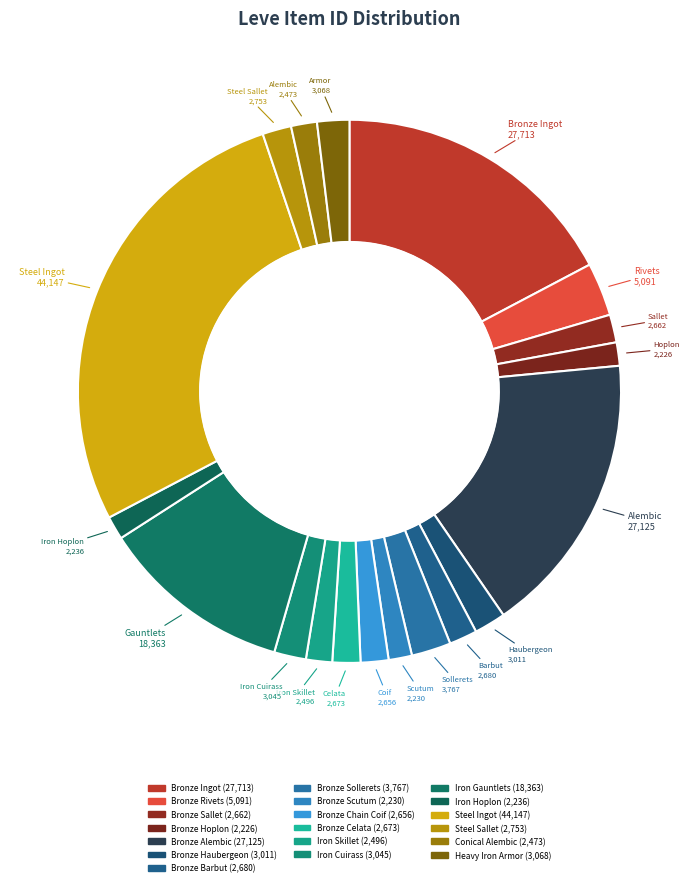

Do Steel Sallet and Bronze Sallet together represent more than half of the pie?

No